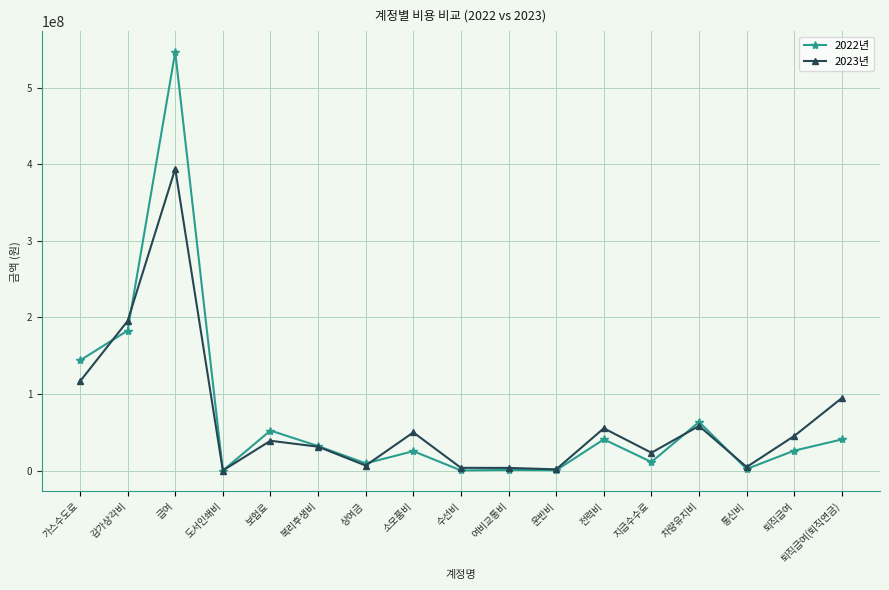

Where do 2023년 and 2022년 first cross each other?

가스수도료 and 감가상각비